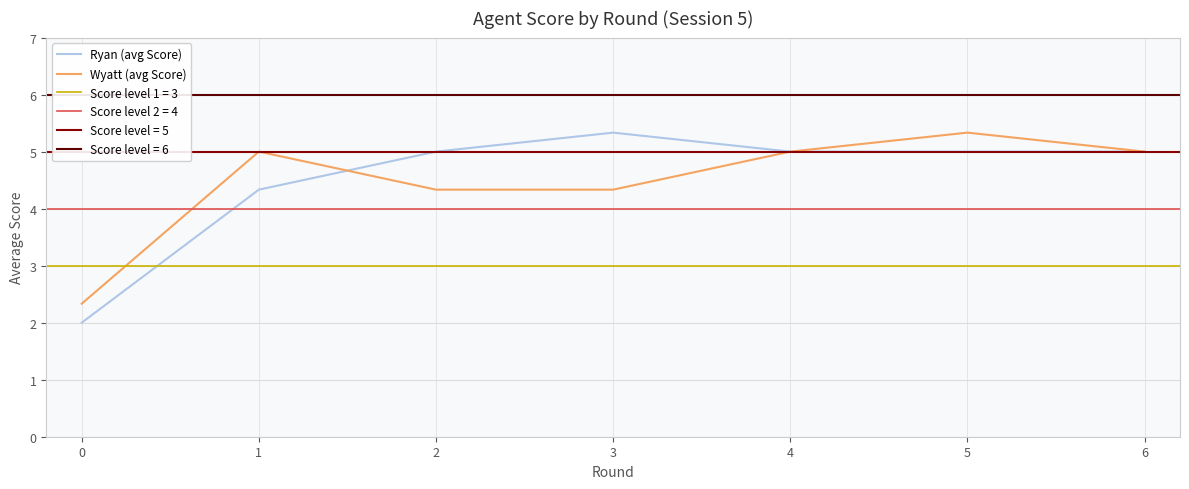

Rank the series by their maximum value, from highest to lowest.

Ryan (avg Score), Wyatt (avg Score)